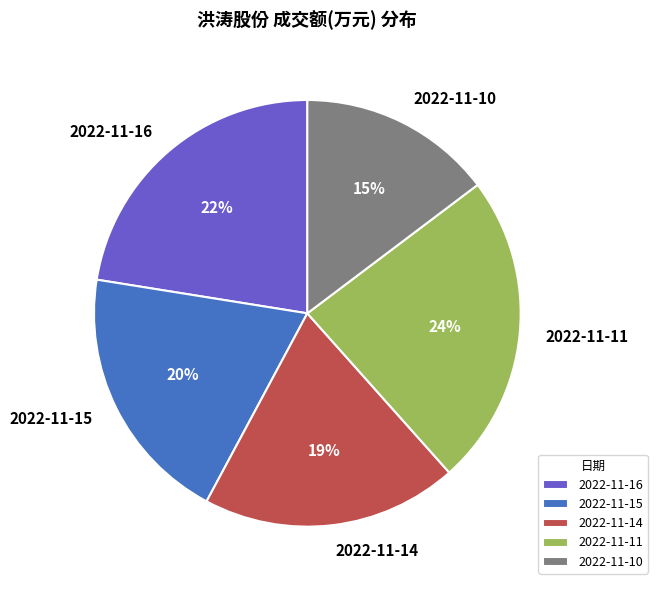

To the nearest percent, what is the difference between the 2022-11-14 and 2022-11-16 slice percentages?

3%